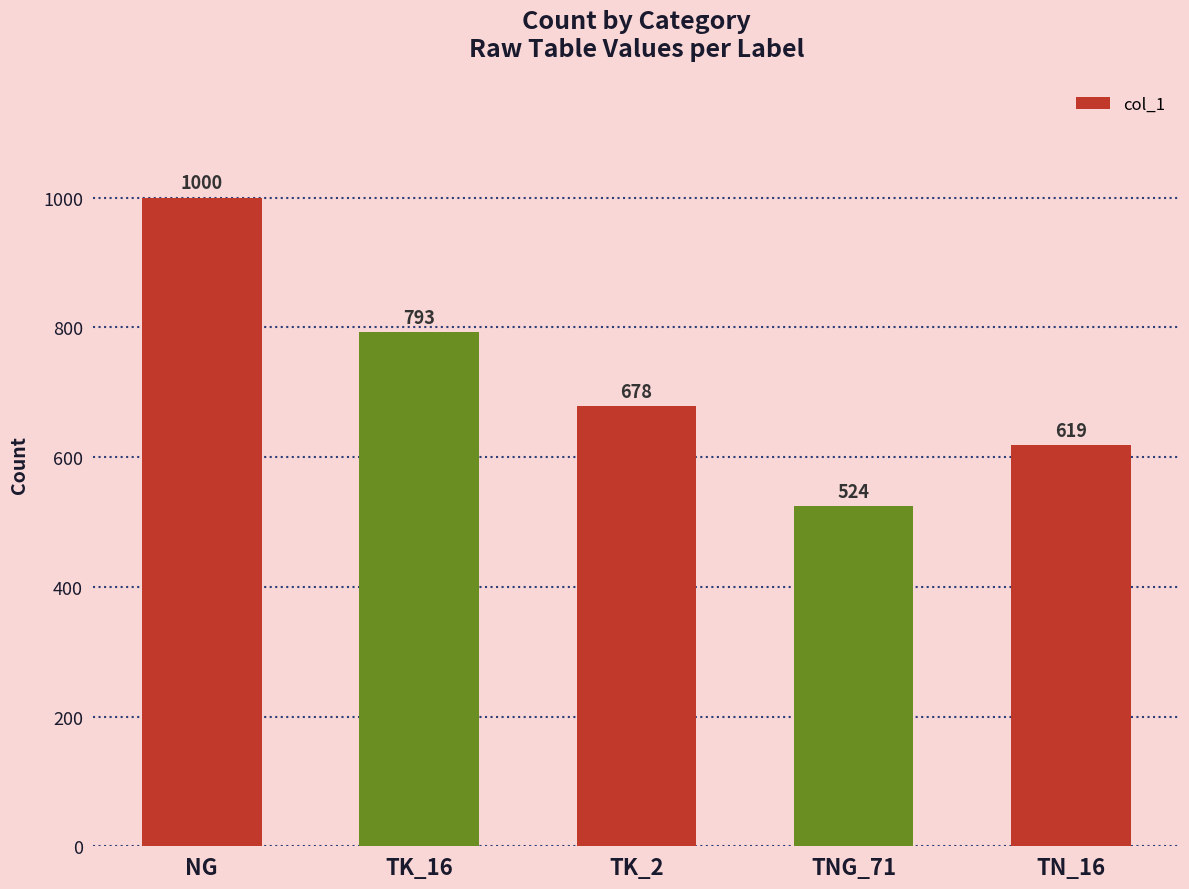

Read the value at TN_16.

619